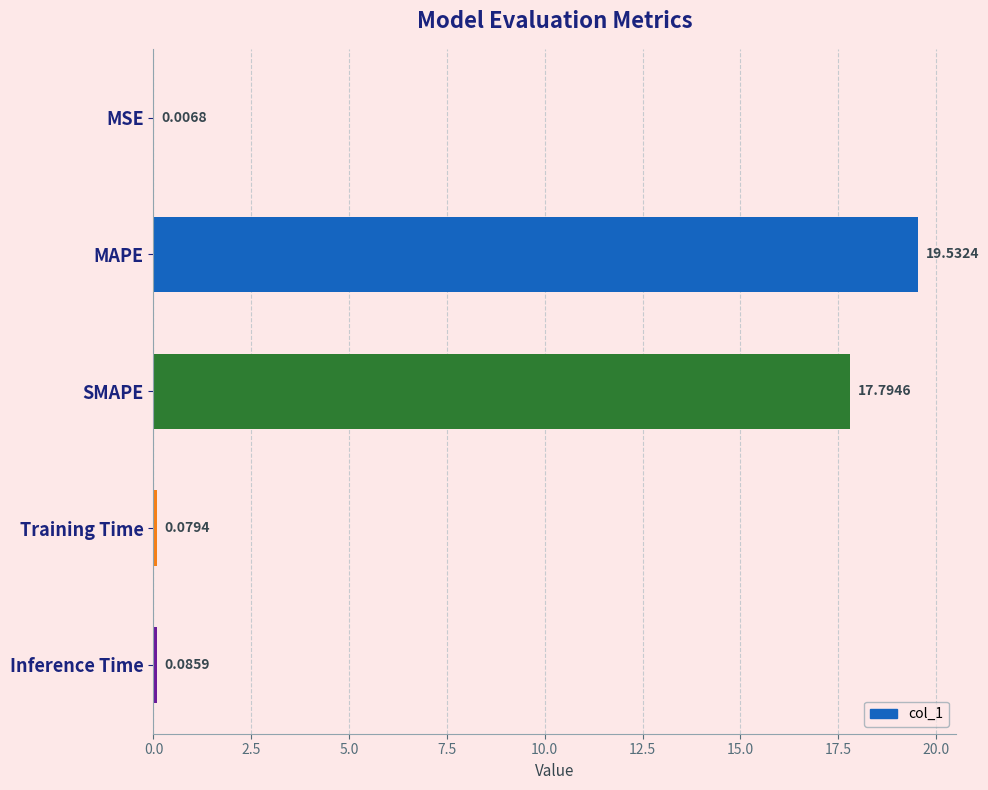

Approximately how many times larger is the value at SMAPE compared to MAPE?

0.9